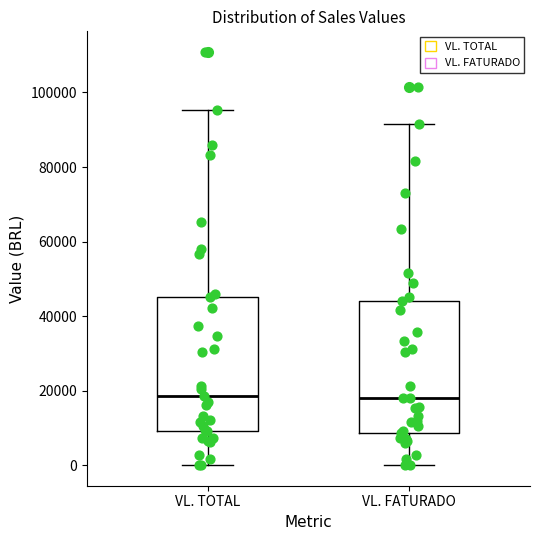

Reading left to right, transcribe this box plot: for each box, give where its median line is, the range the box spans, and where its two whiskers end, as read against the y-axis. The values are not printed on the chart, so give them approximately, as read against the axis.

VL. TOTAL: median 18000, box 10000 to 46000, whiskers 0 to 96000
VL. FATURADO: median 18000, box 8000 to 44000, whiskers 0 to 92000